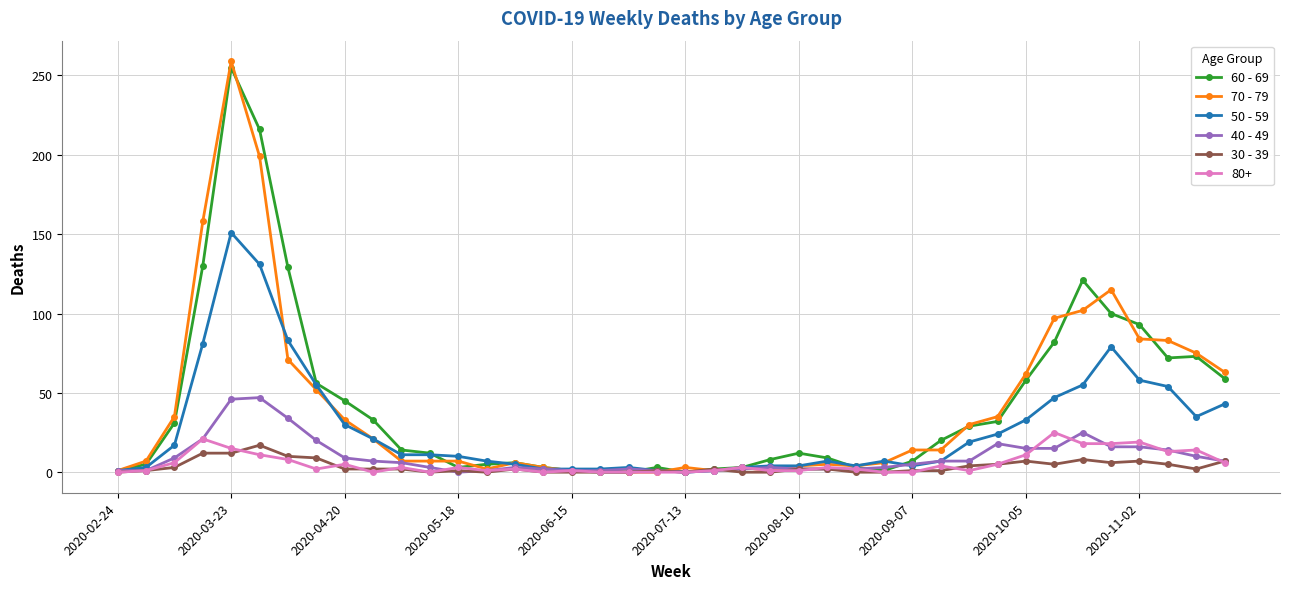

True or false: 60 - 69 has more than 0 interior local peaks.

True